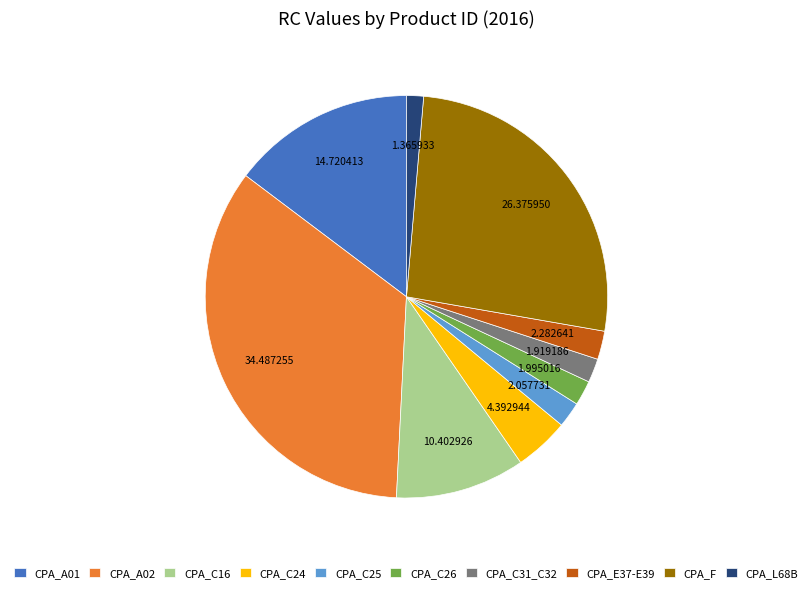

Does CPA_E37-E39 account for over 50% of the chart?

No